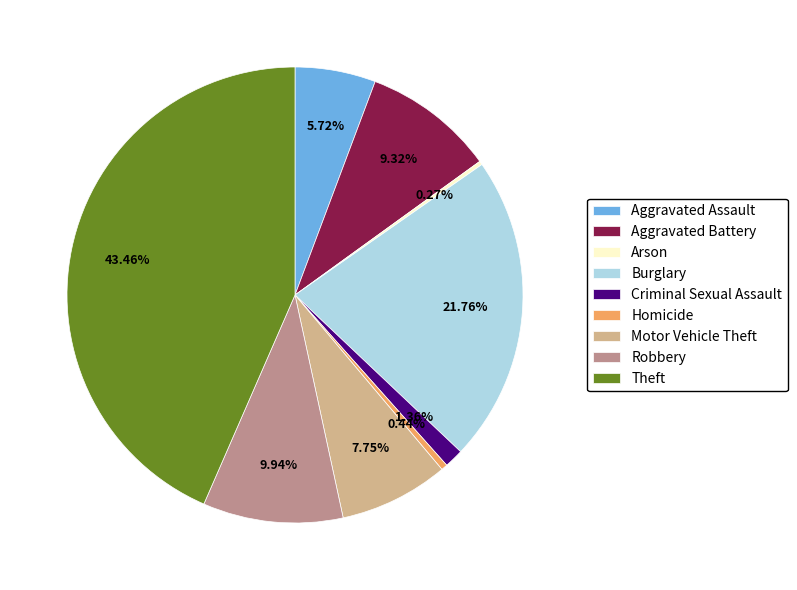

The Theft slice represents 43% of the pie. True or false?

True